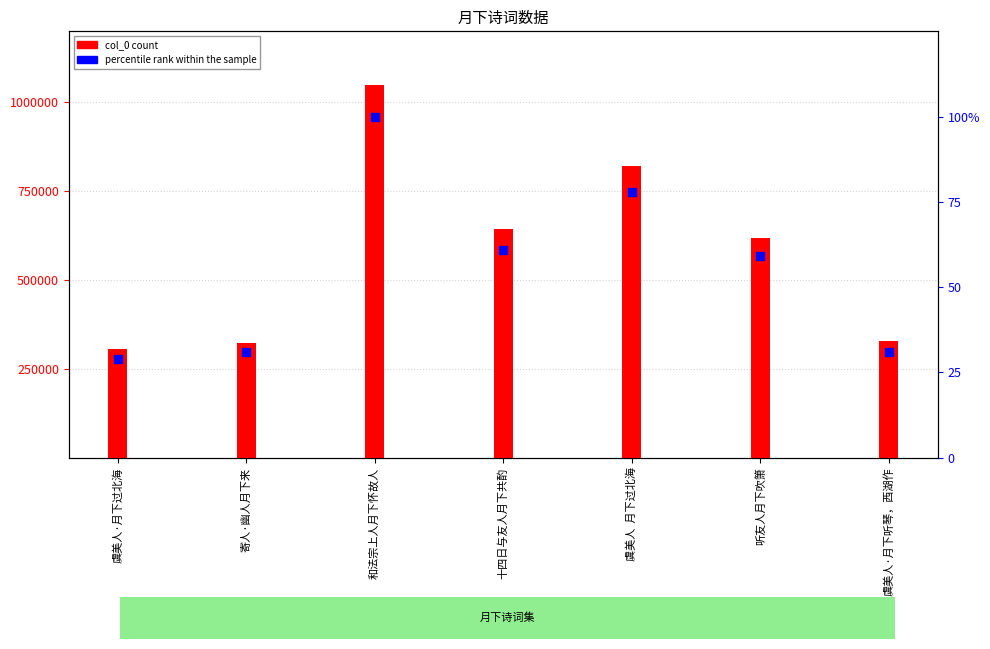

At how many categories does at least one series exceed 227100?

7